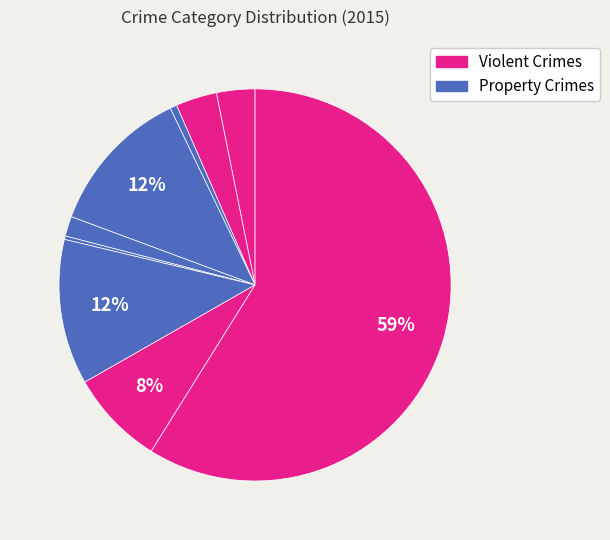

How many slices are in this pie chart?

9